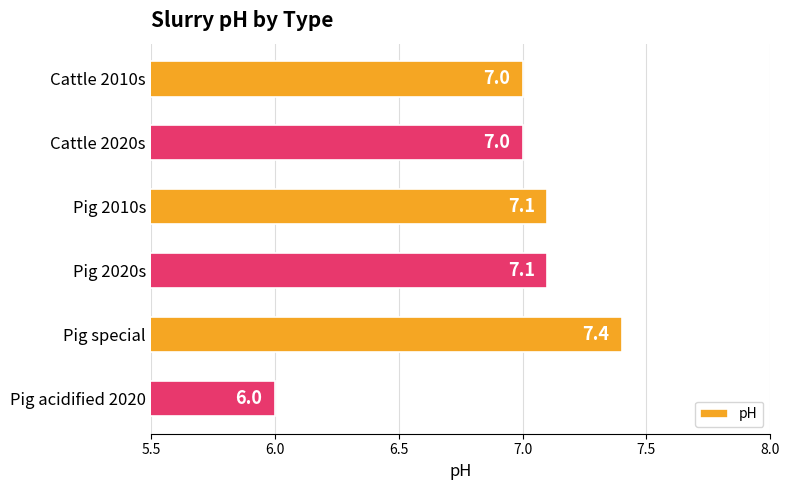

Is it true that the value at Cattle 2020s is 9.4?

False